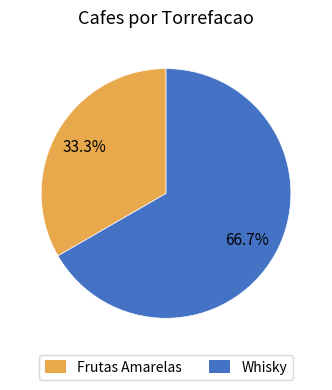

Is it true that Frutas Amarelas is 22% of the pie?

False